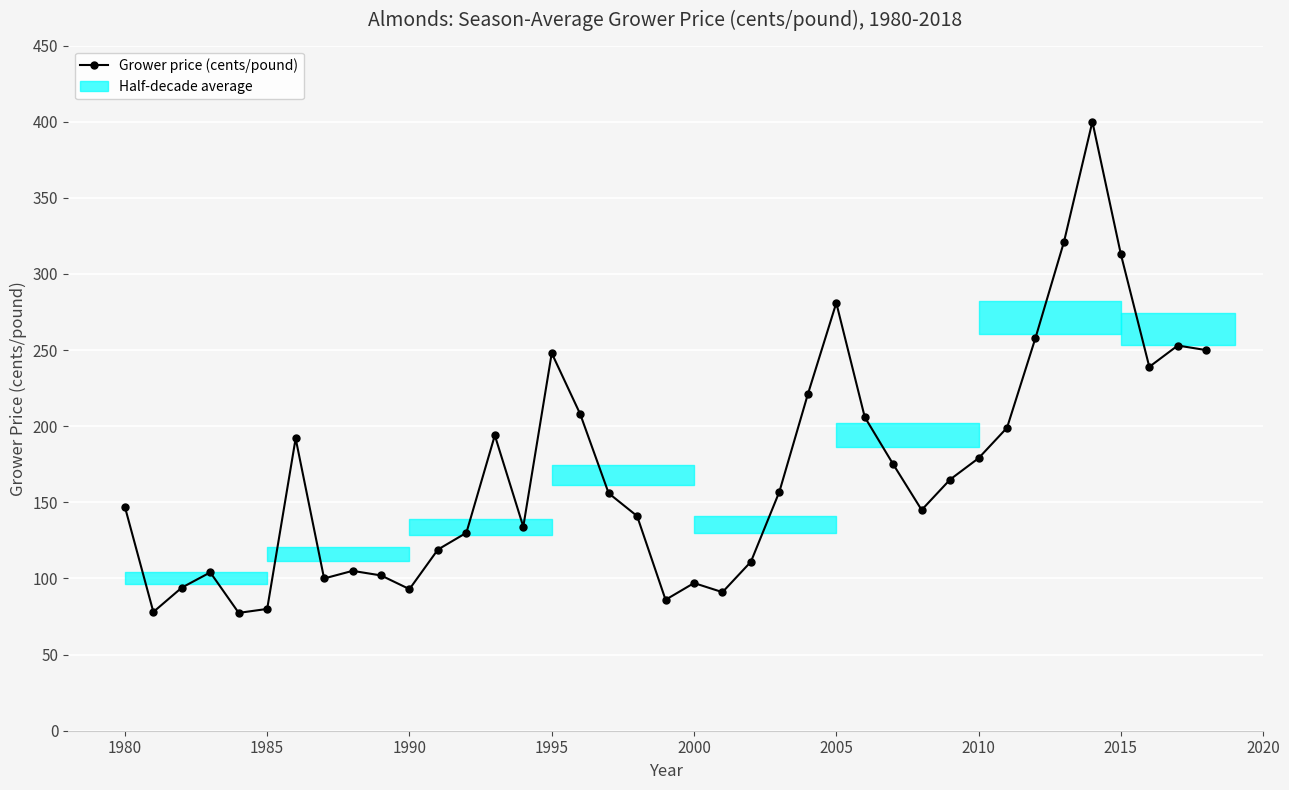

What is the value of the 28th point from the left?

175.0